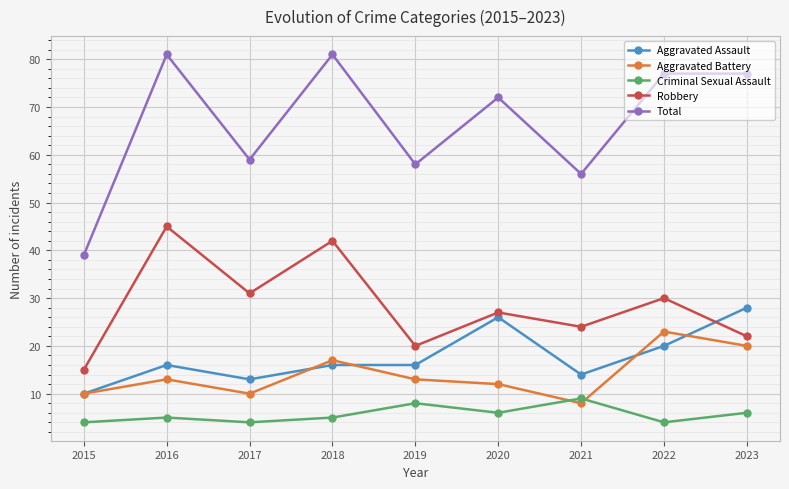

Does the chart display data point markers on the line(s)?

Yes